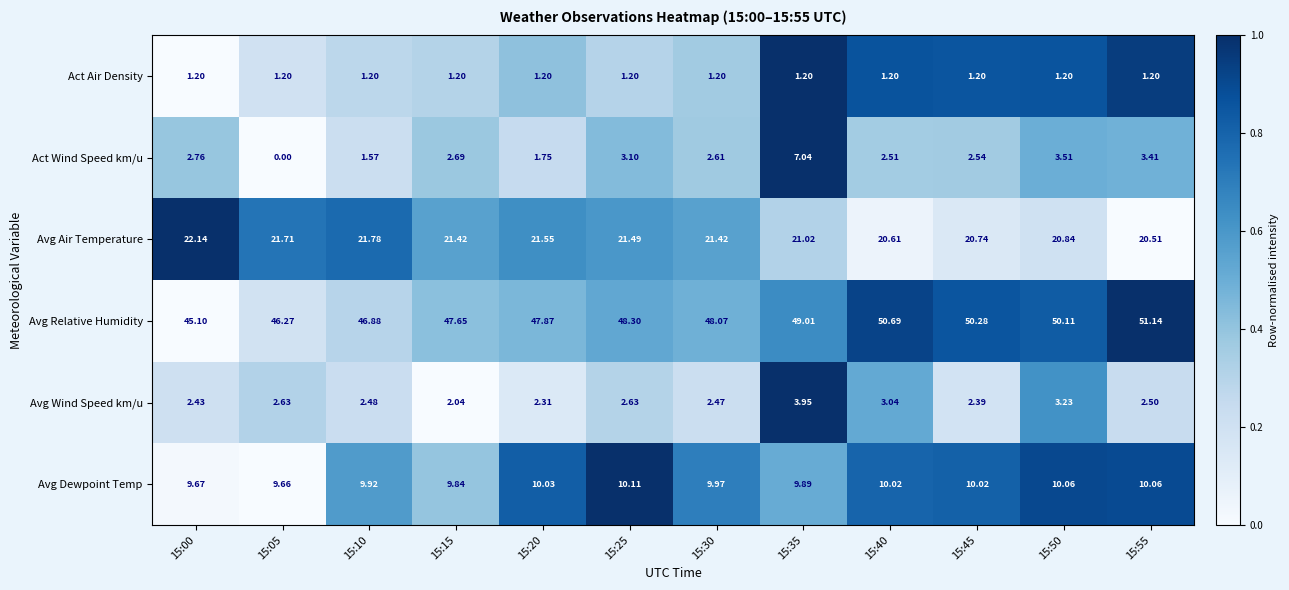

Between 15:20 and 15:30, which series saw the biggest shift?

Act Wind Speed km/u